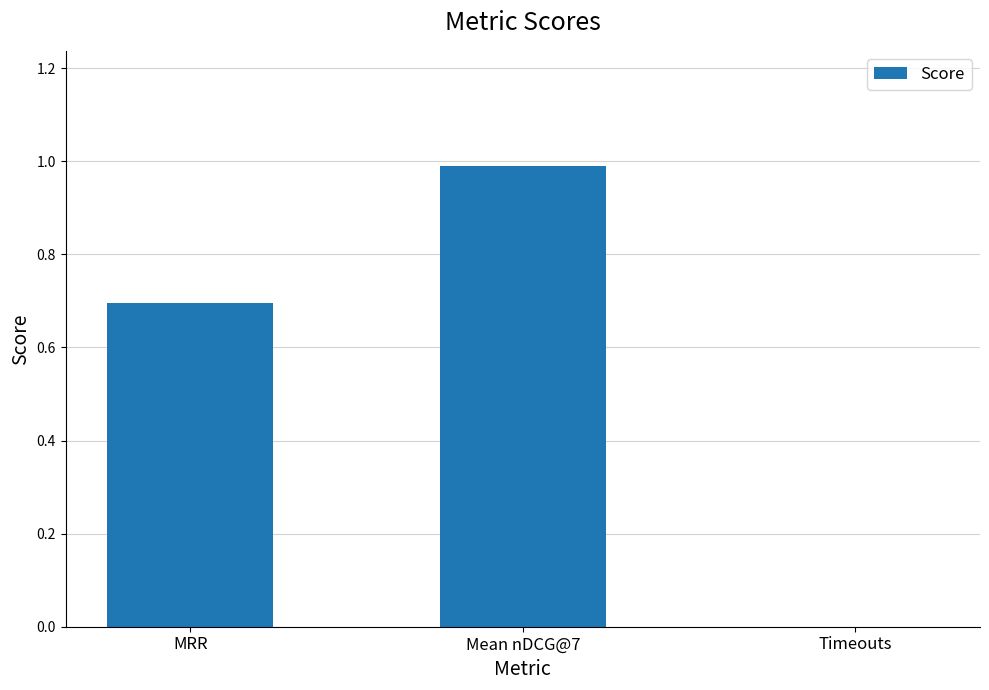

Is it true that the value at MRR is 1.0?

False